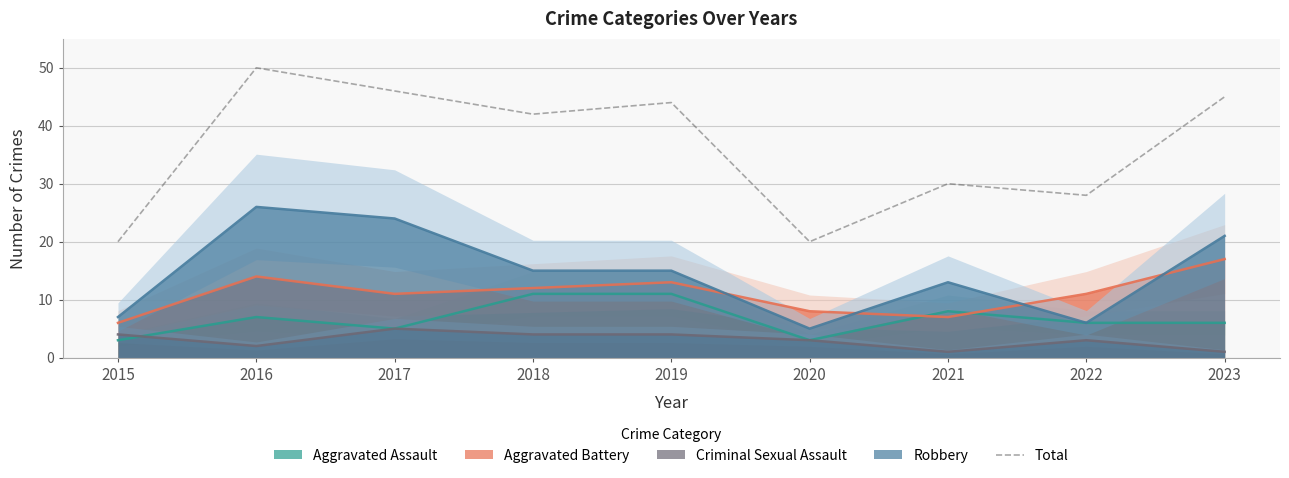

Is the value of Robbery at 2022 greater than the value of Aggravated Assault at 2021?

No